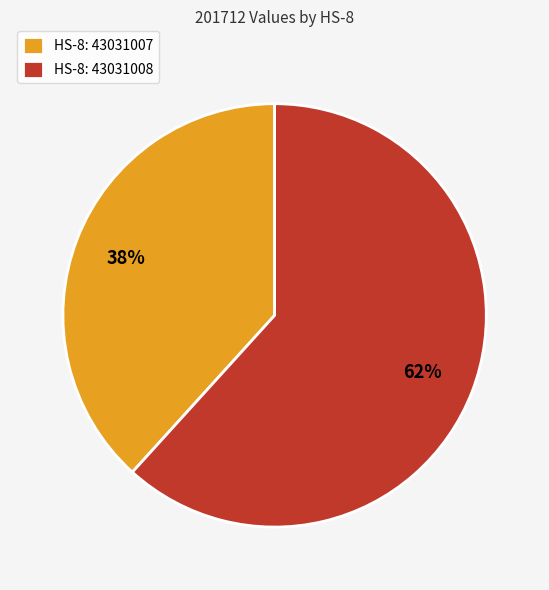

How many segments does this pie chart have?

2